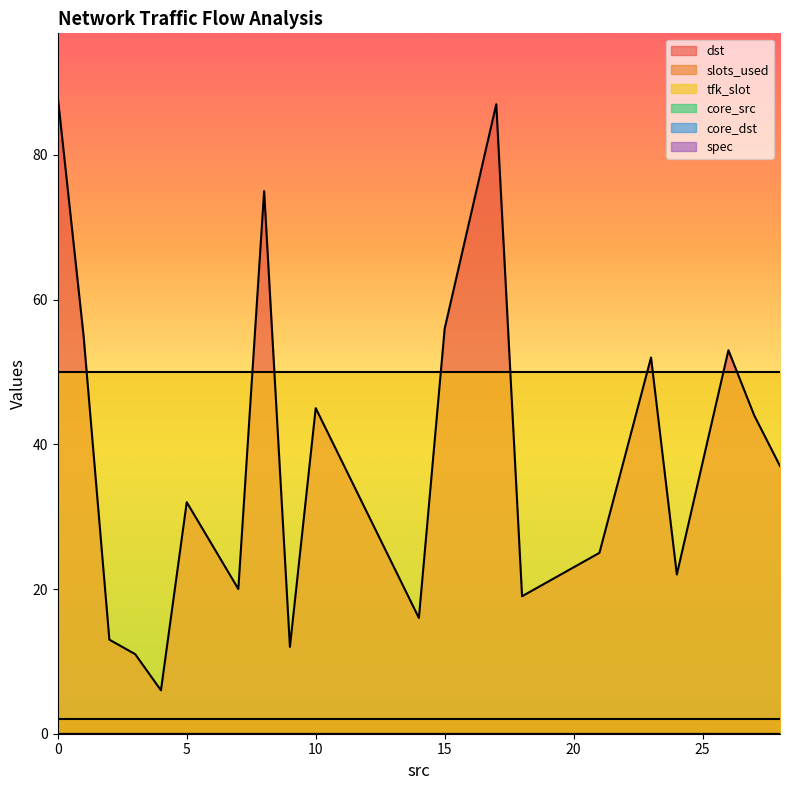

Does the chart display data point markers on the line(s)?

No